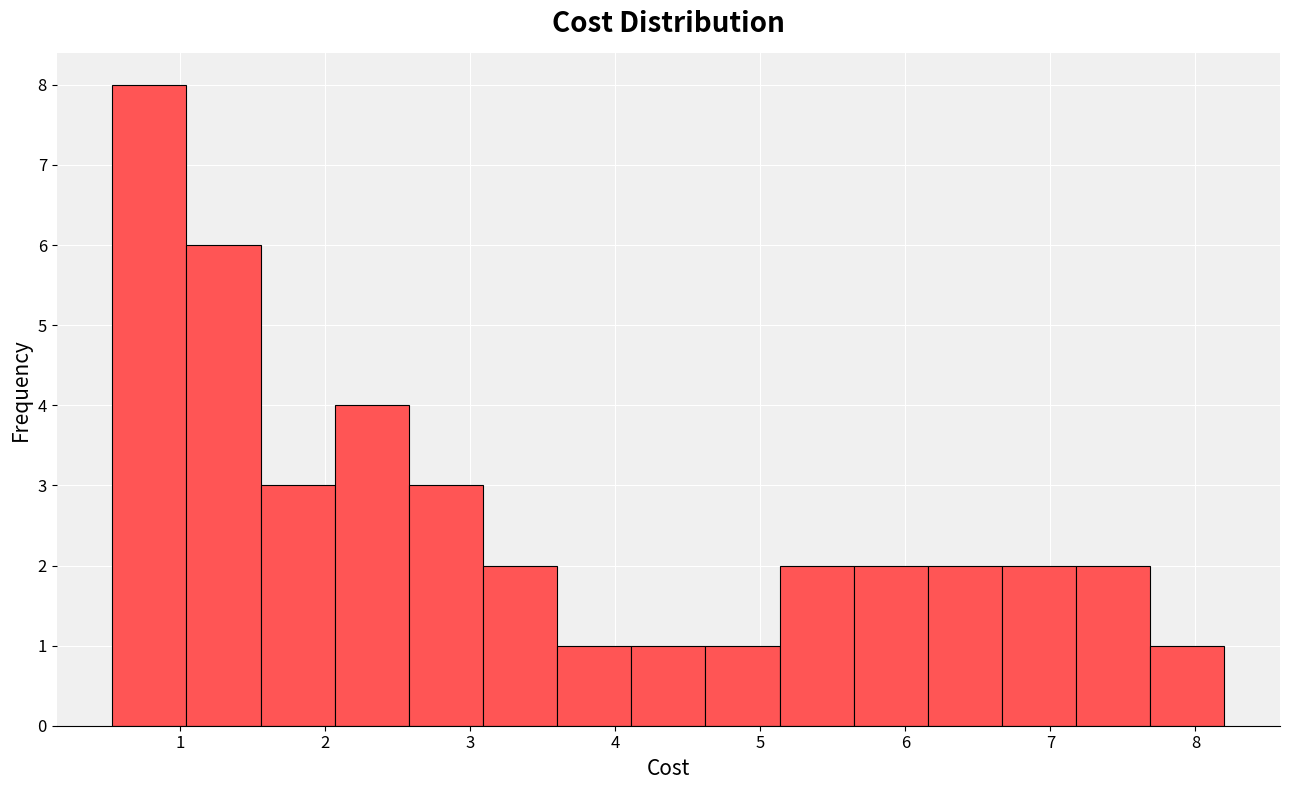

Reading left to right, list every bar in this chart as the range it spans on the x-axis followed by its height. Neither the bar edges nor the heights are printed on the chart, so give them approximately, as read against the axes.

0.5 to 1.0: 8
1.0 to 1.6: 6
1.6 to 2.1: 3
2.1 to 2.6: 4
2.6 to 3.1: 3
3.1 to 3.6: 2
3.6 to 4.1: 1
4.1 to 4.6: 1
4.6 to 5.1: 1
5.1 to 5.6: 2
5.6 to 6.2: 2
6.2 to 6.7: 2
6.7 to 7.2: 2
7.2 to 7.7: 2
7.7 to 8.2: 1